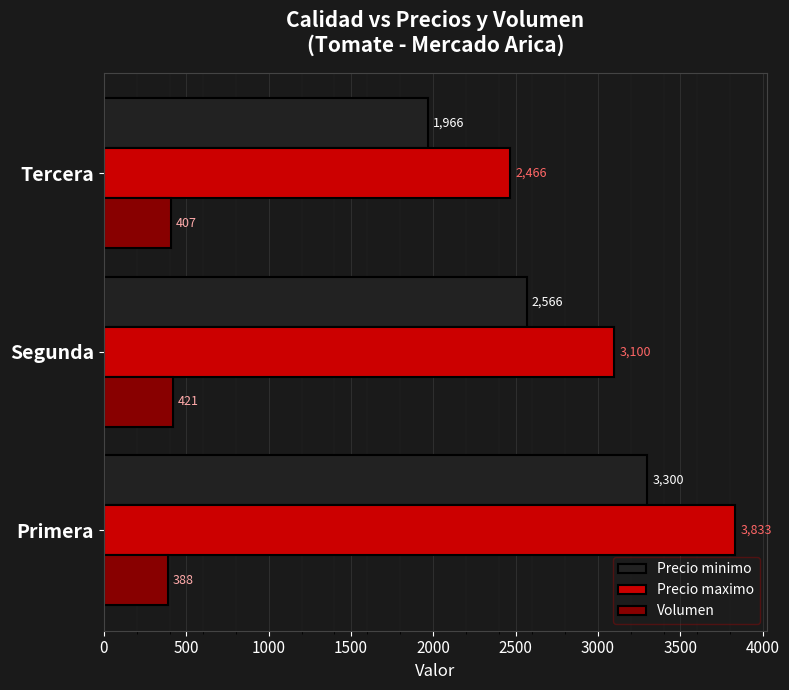

List the labels in order of Precio maximo value, largest first.

Primera, Segunda, Tercera